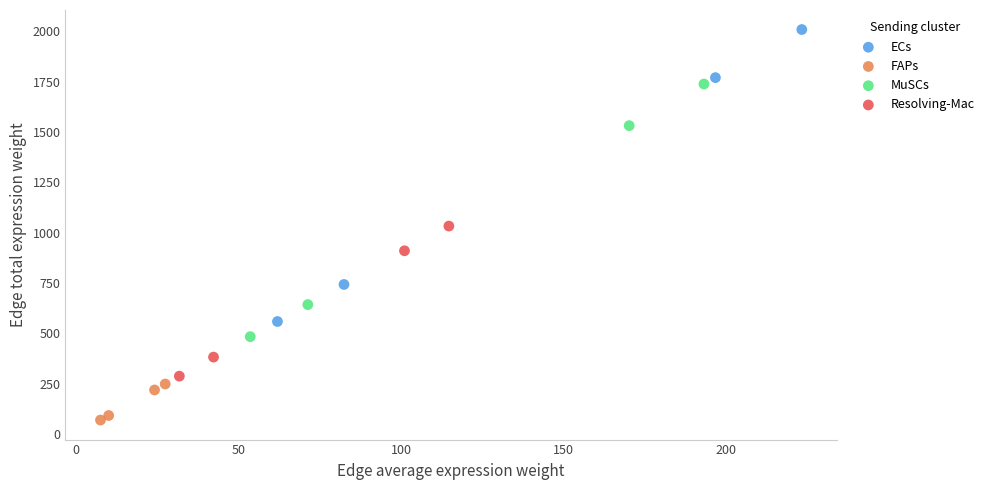

Which series contains the lowest Y value?

FAPs